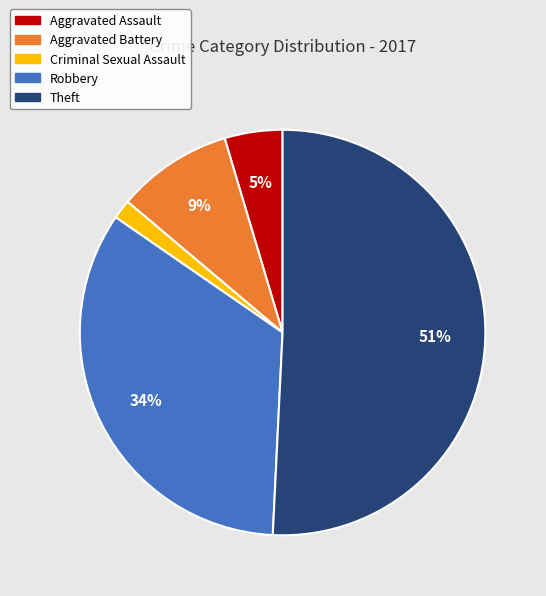

To the nearest percent, what is the difference between the largest and smallest slice percentages?

49%